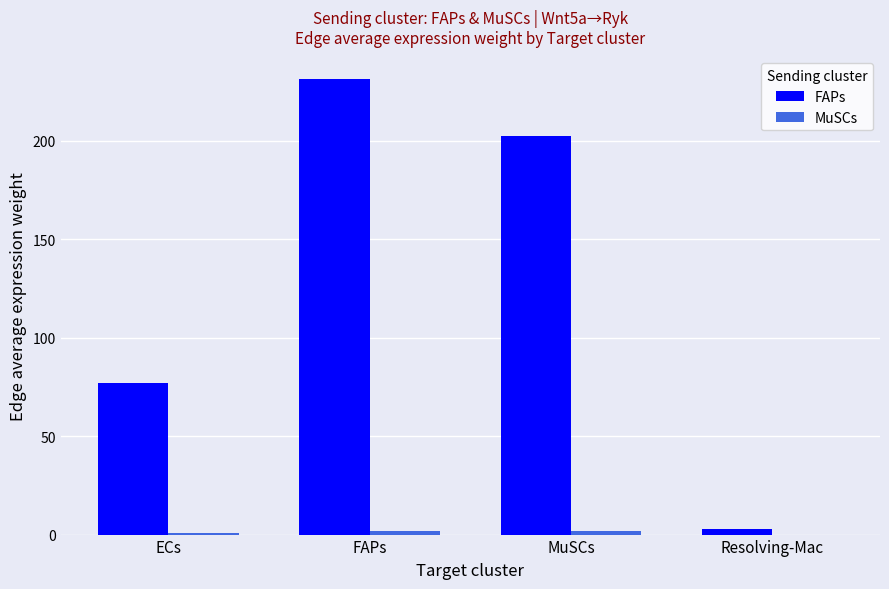

Which series has the largest total across all categories?

FAPs